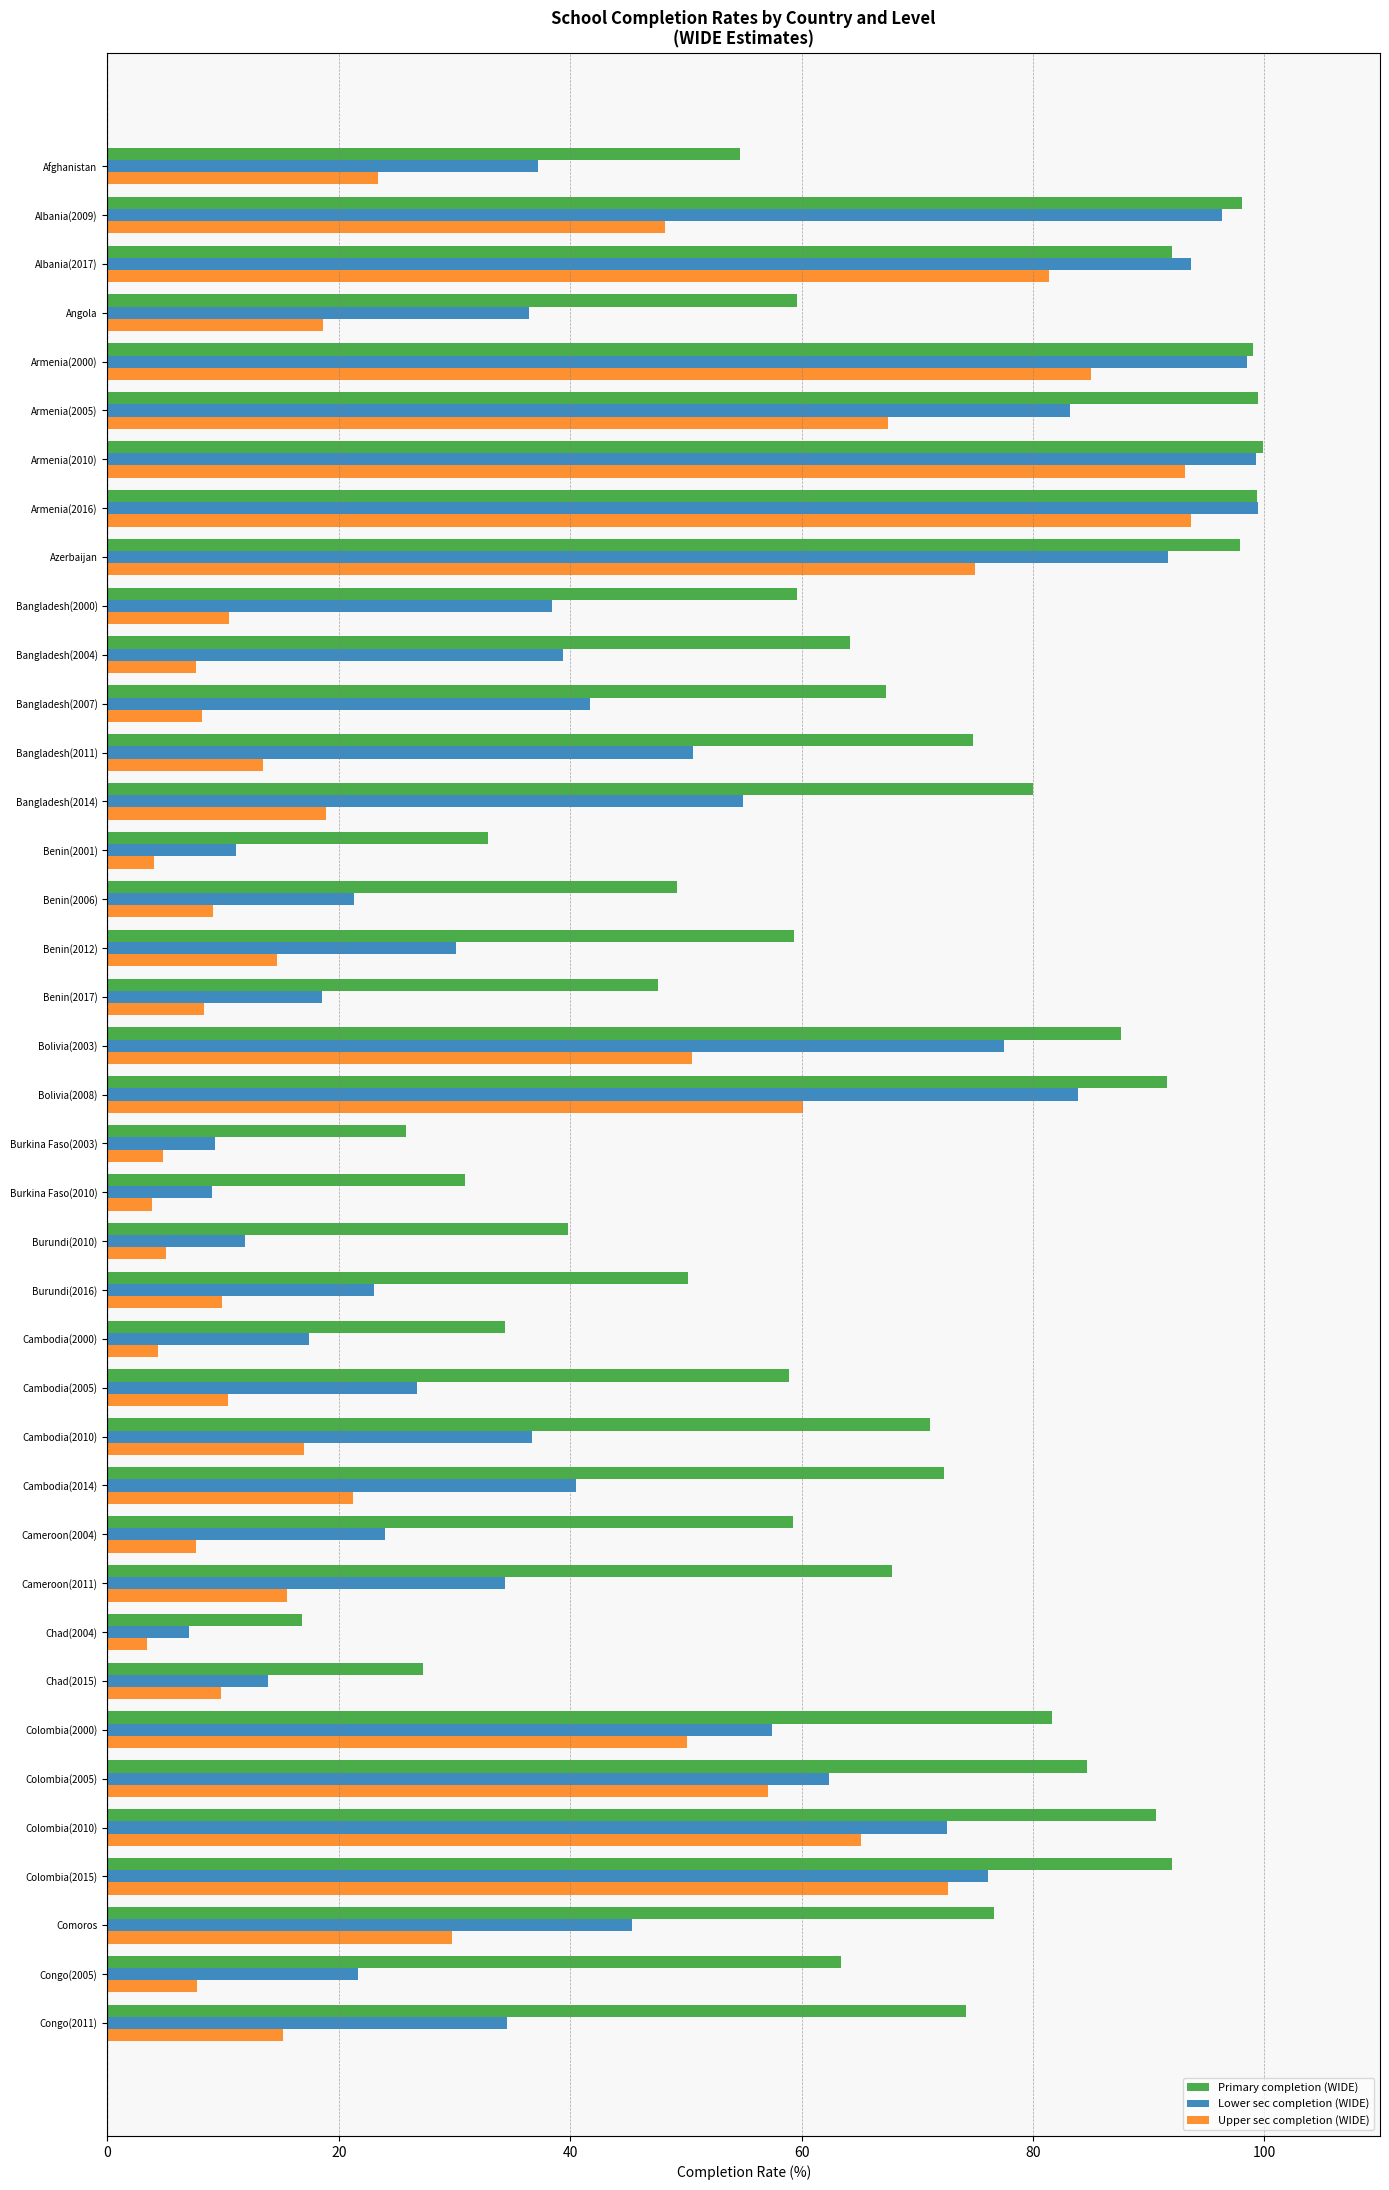

Rank the series by their average value, from highest to lowest.

Primary completion (WIDE), Lower sec completion (WIDE), Upper sec completion (WIDE)